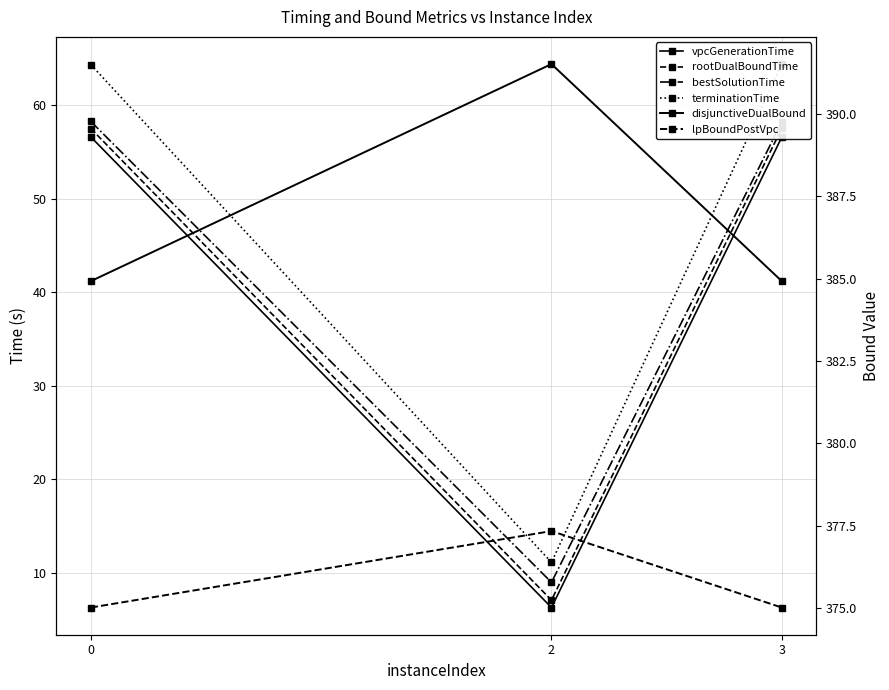

Which series has the largest total across all categories?

disjunctiveDualBound